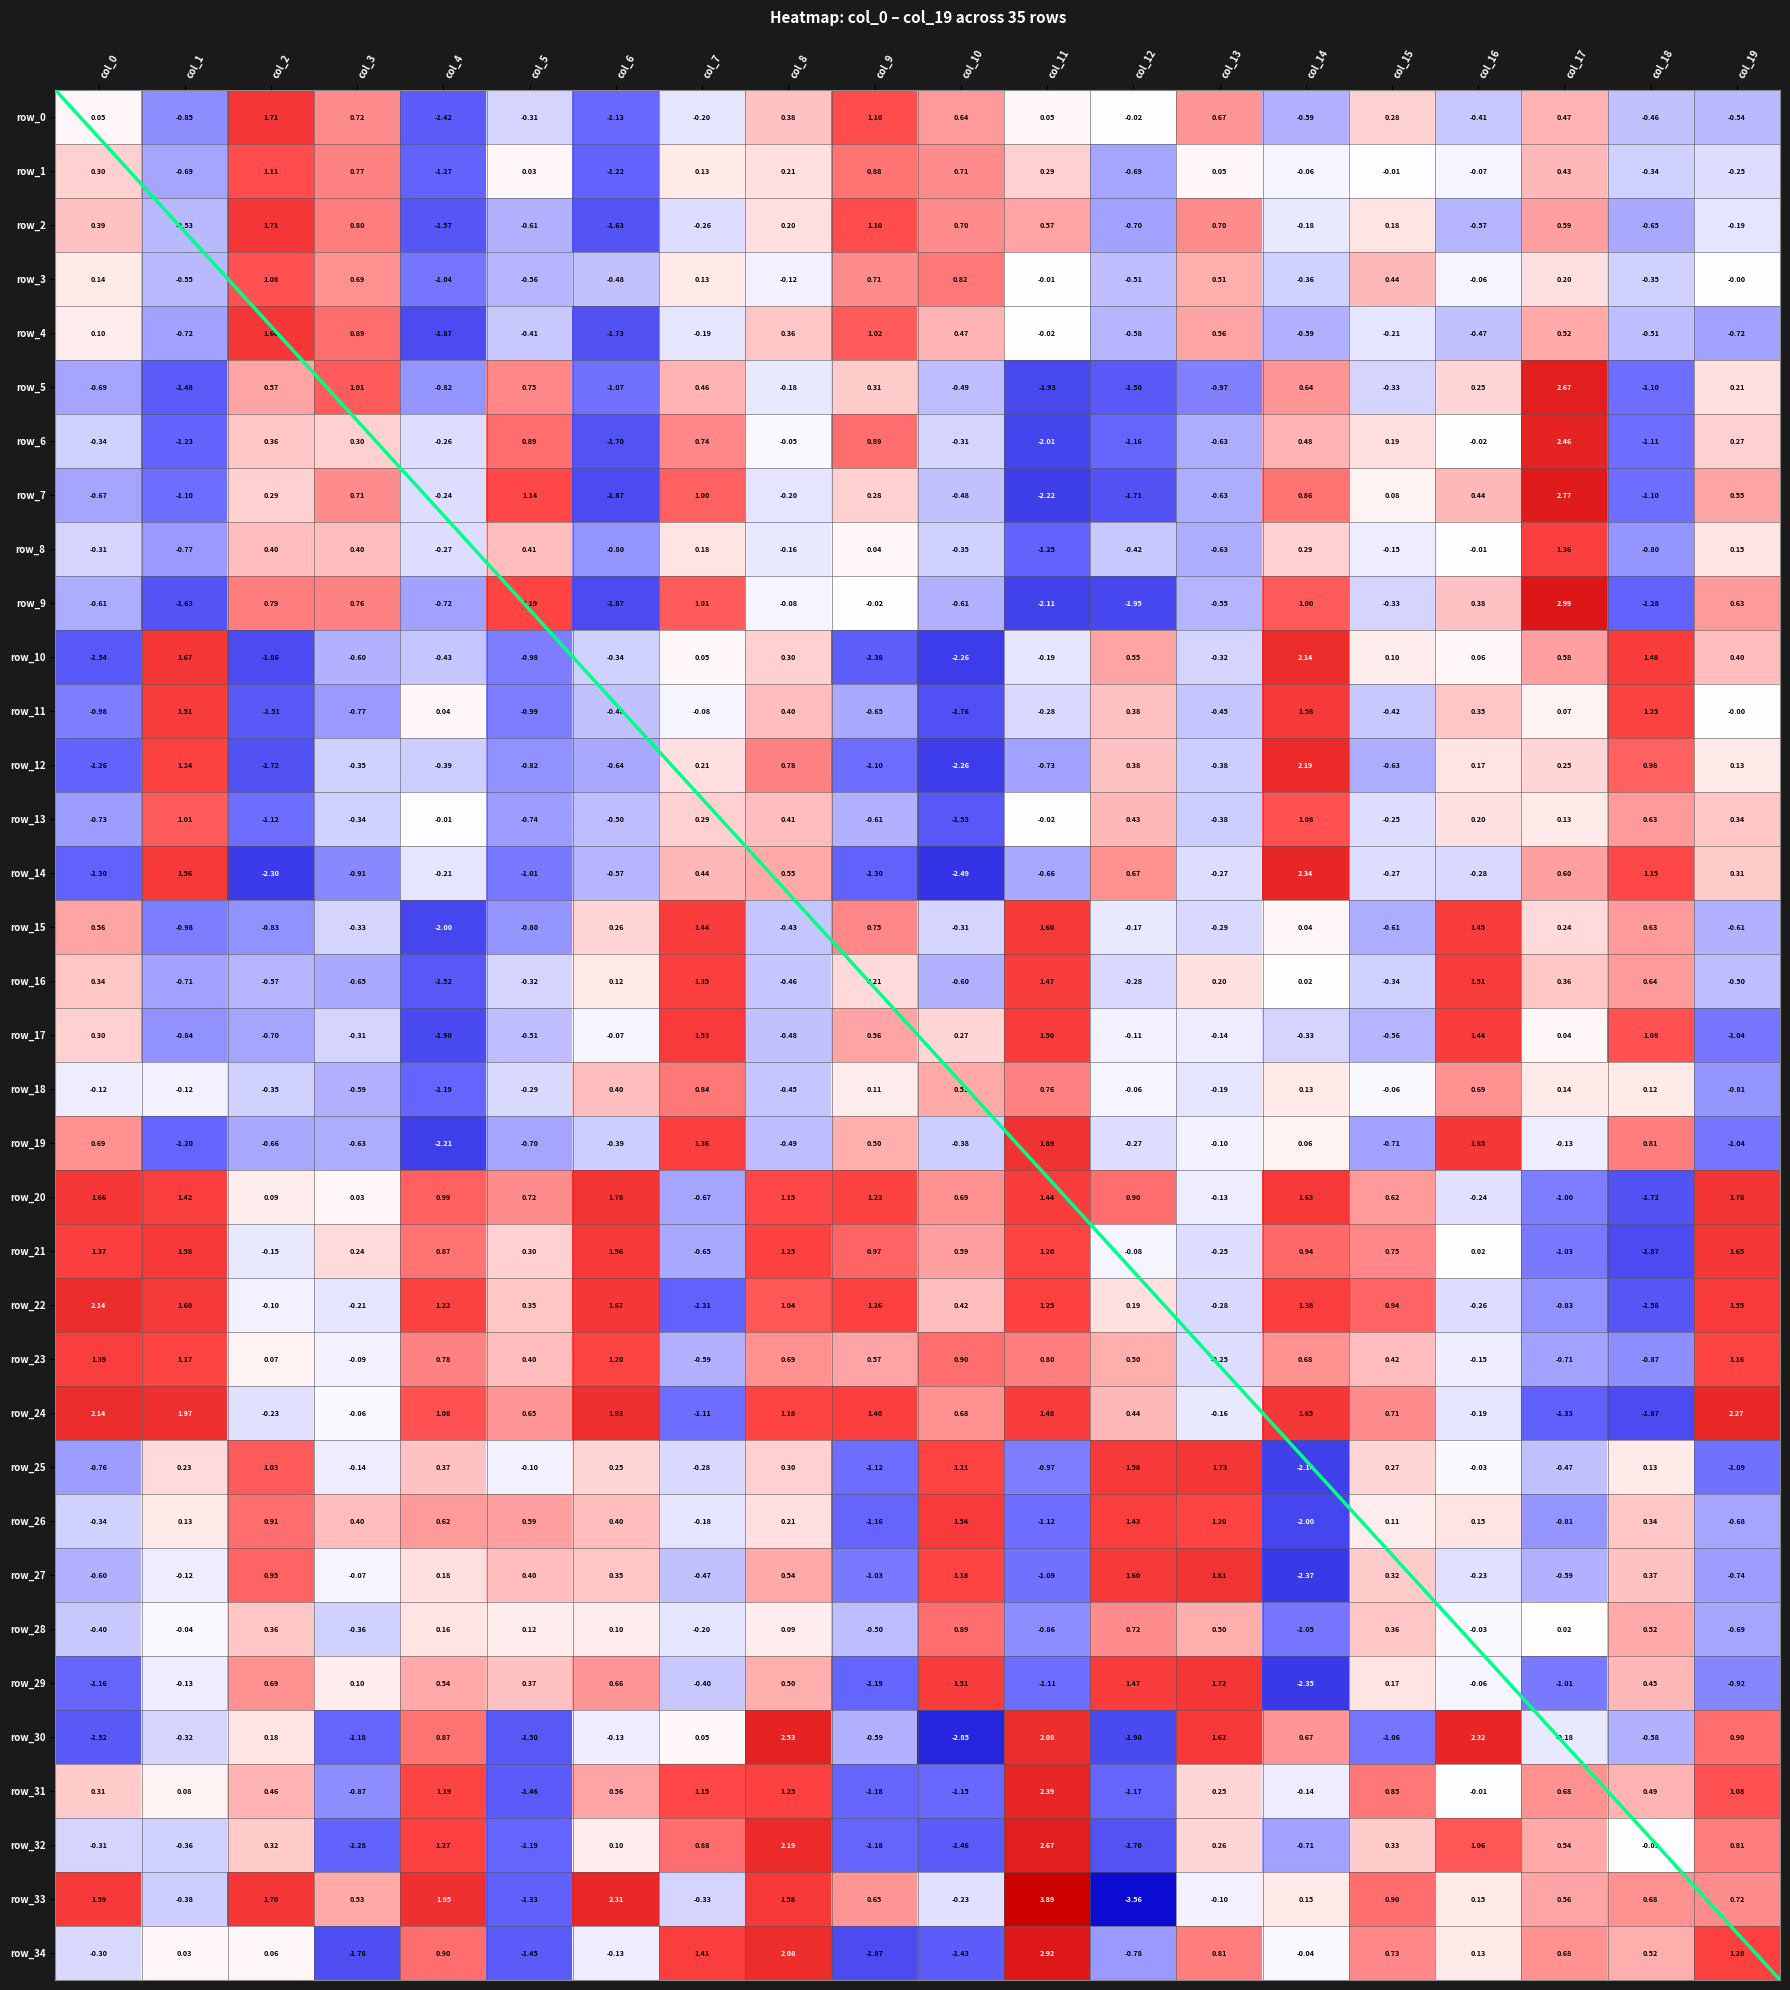

How many distinct data groups are displayed?

35